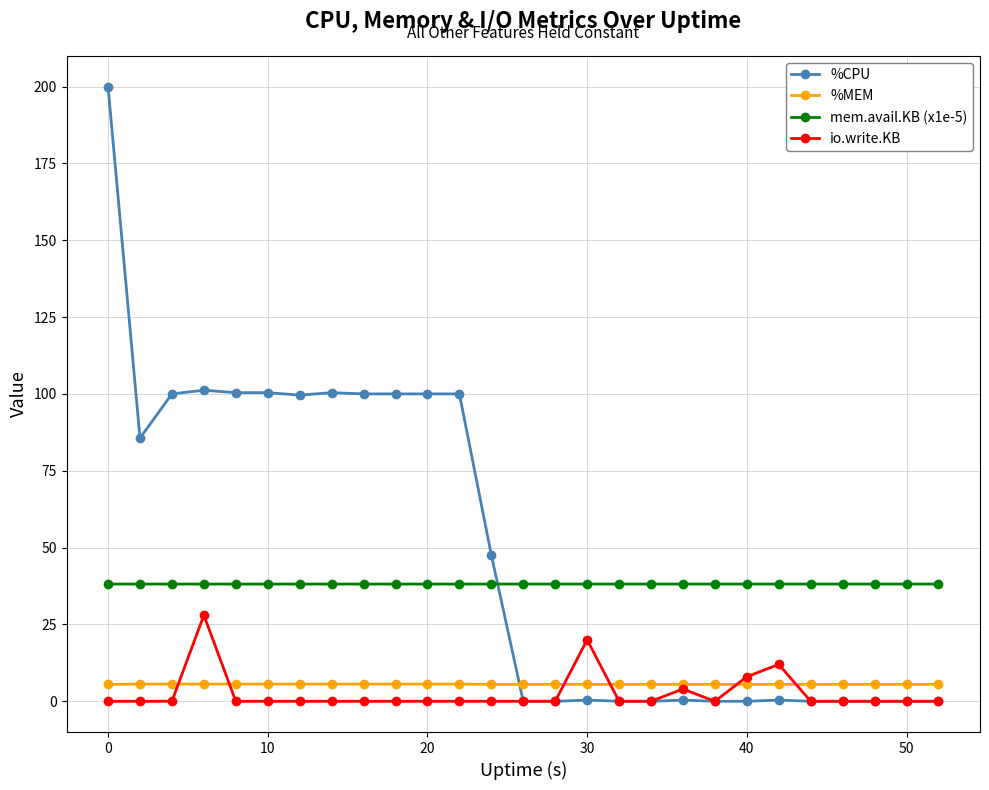

True or false: mem.avail.KB (x1e-5) and io.write.KB intersect in this chart.

False